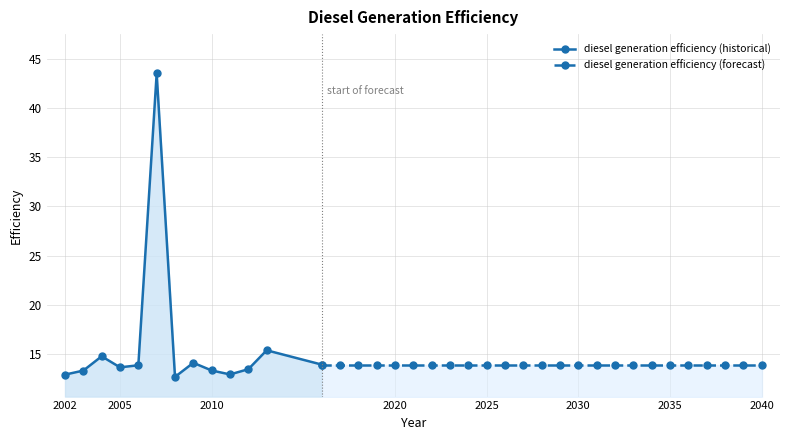

List the labels in order of value, largest first.

2007, 2013, 2004, 2009, 2016, 2017, 2018, 2019, 2020, 2021, 2022, 2023, 2024, 2025, 2026, 2027, 2028, 2029, 2030, 2031, 2032, 2033, 2034, 2035, 2036, 2037, 2038, 2039, 2040, 2006, 2005, 2012, 2010, 2003, 2011, 2002, 2008